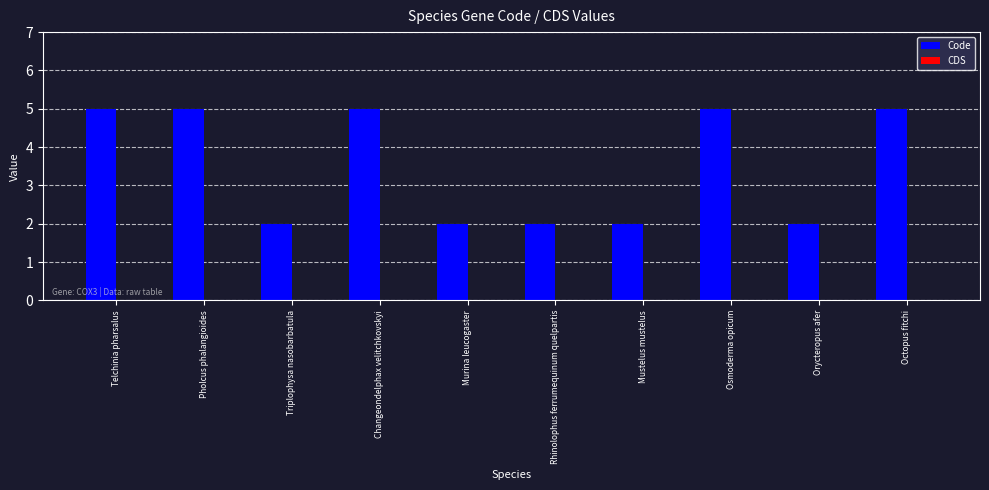

How many data points does each series have?

10